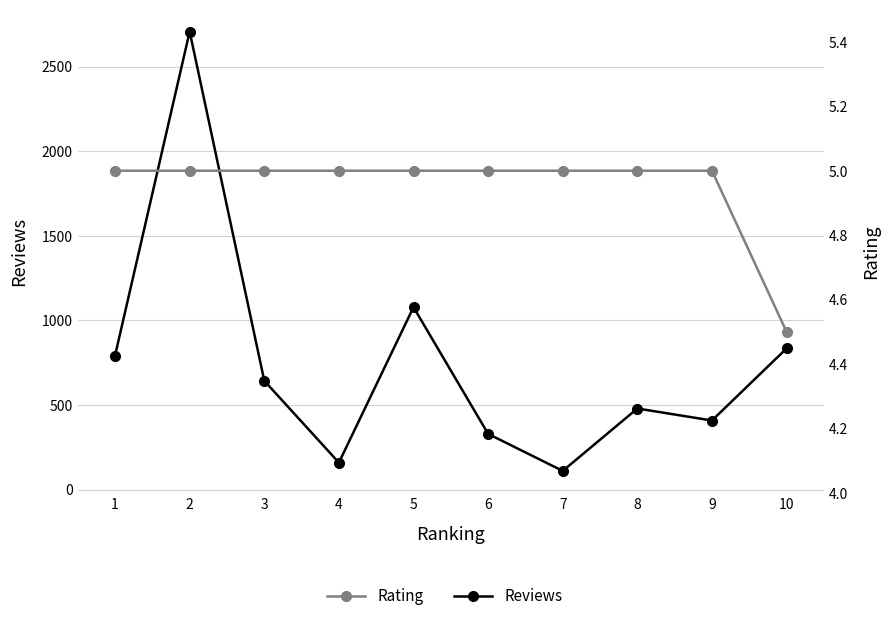

Reading right to left, transcribe all the data shown in this chart.

Reviews: 10=834.0	9=408.0	8=479.0	7=110.0	6=329.0	5=1078.0	4=159.0	3=643.0	2=2707.0	1=792.0
Rating: 10=4.5	9=5.0	8=5.0	7=5.0	6=5.0	5=5.0	4=5.0	3=5.0	2=5.0	1=5.0